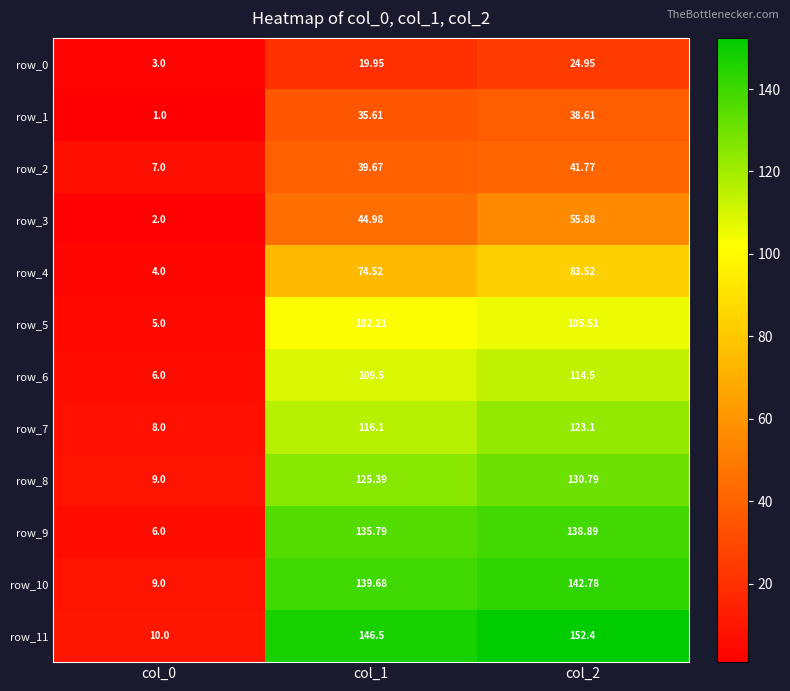

How many data points in row_9 are above 135?

2